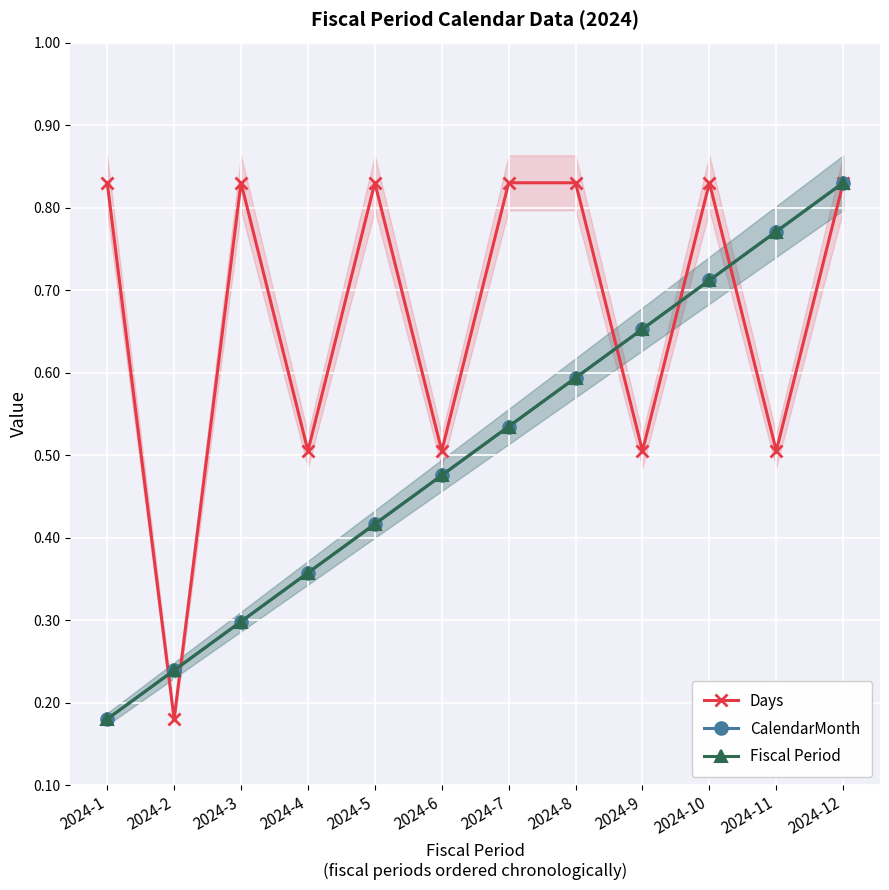

List the series in order of their peak value, lowest first.

Days, CalendarMonth, Fiscal Period